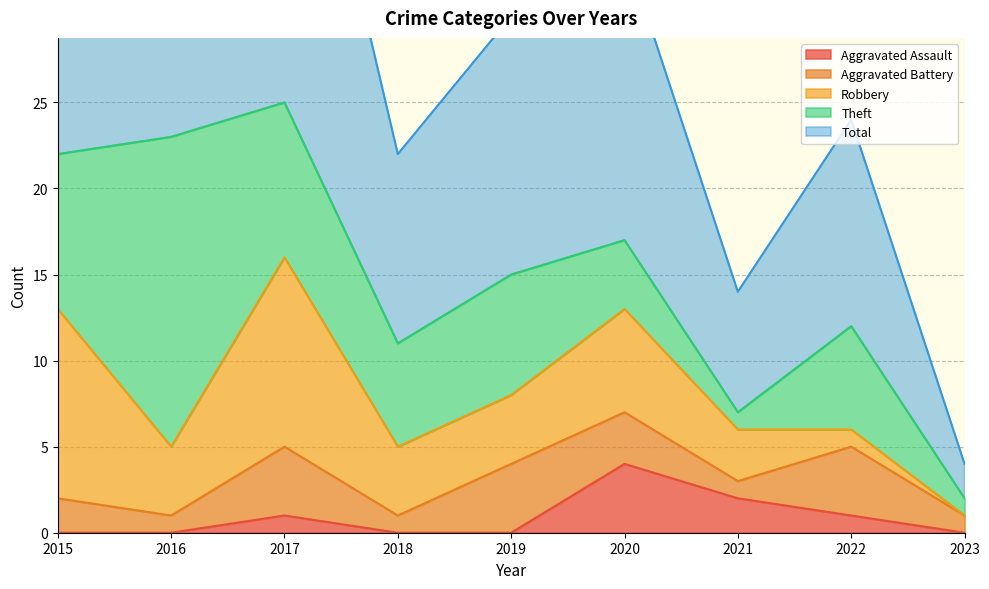

At how many categories does at least one series exceed 15?

4